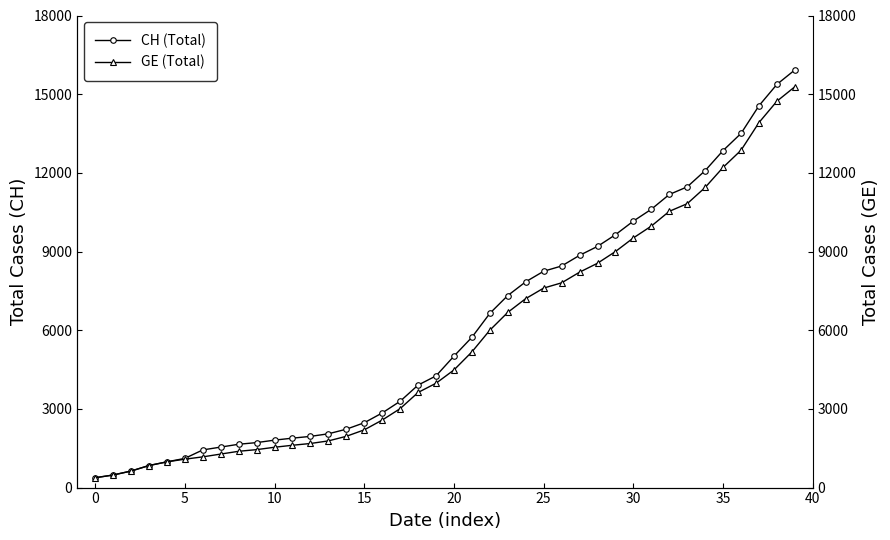

Is the value of CH (Total) at 45 greater than the value of GE (Total) at 29?

No